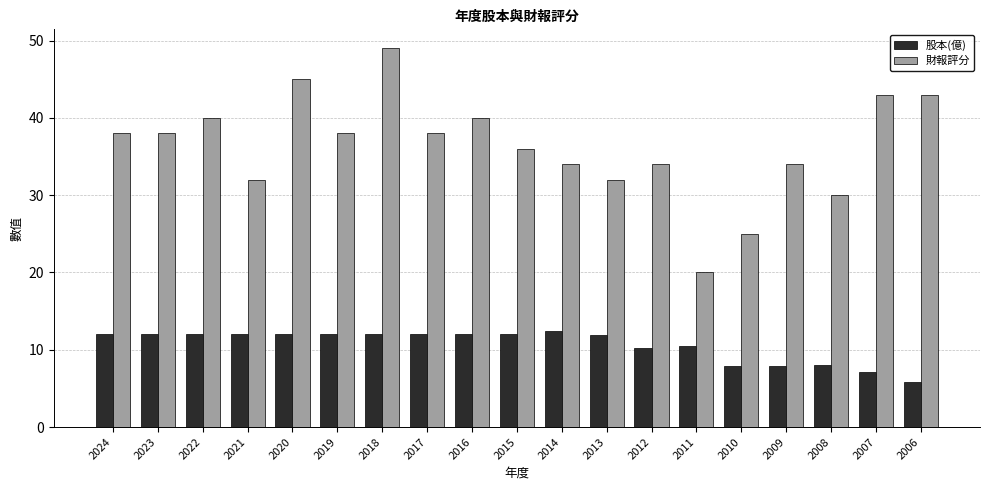

Which series has the widest spread of values?

財報評分